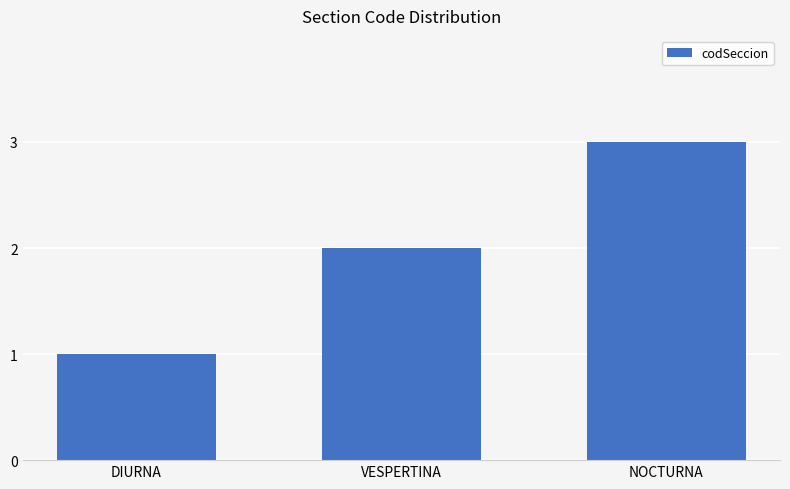

Are the bars horizontal?

No